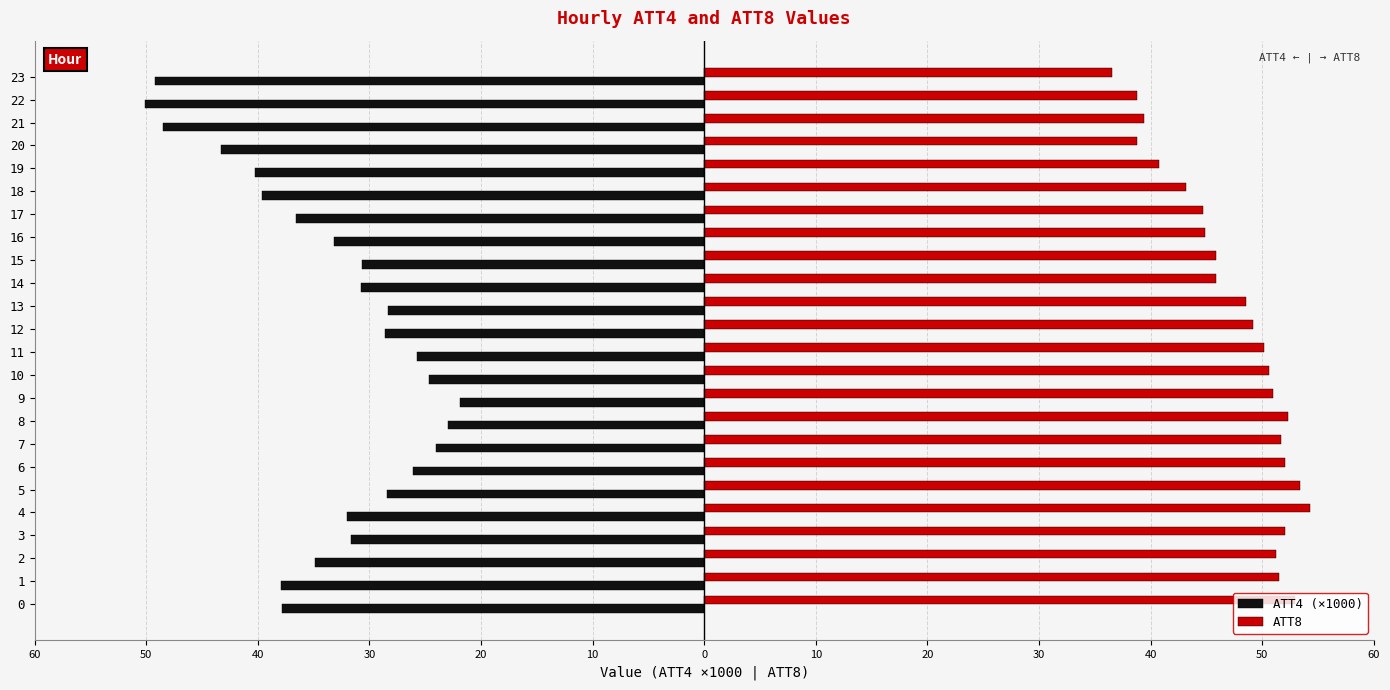

List the series in order of their peak value, highest first.

ATT8, ATT4 (×1000)